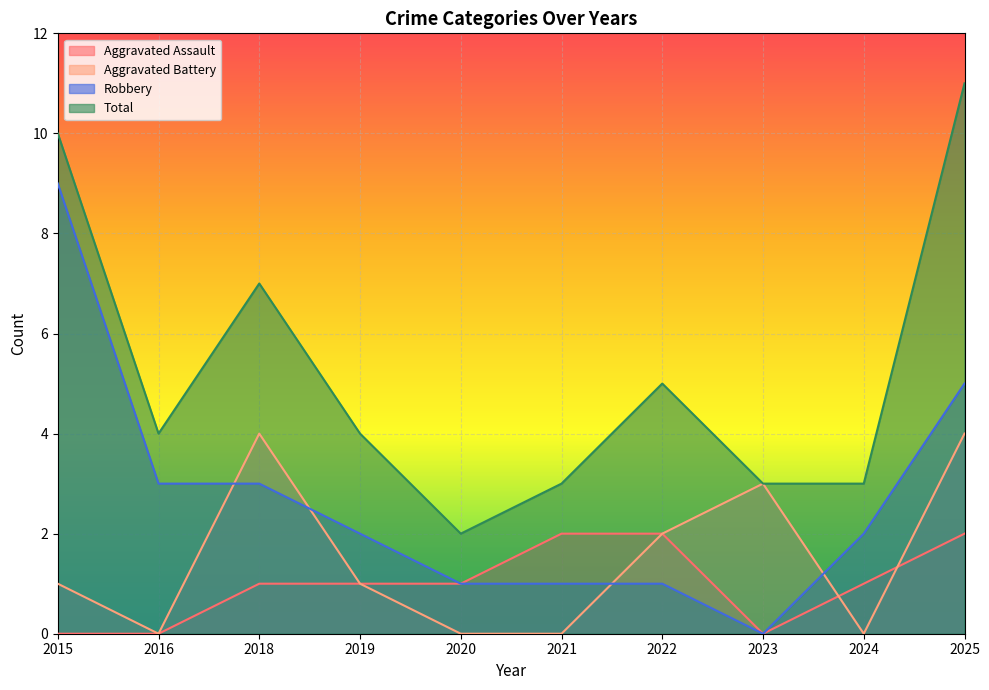

Where is the first local minimum for Aggravated Battery?

2016